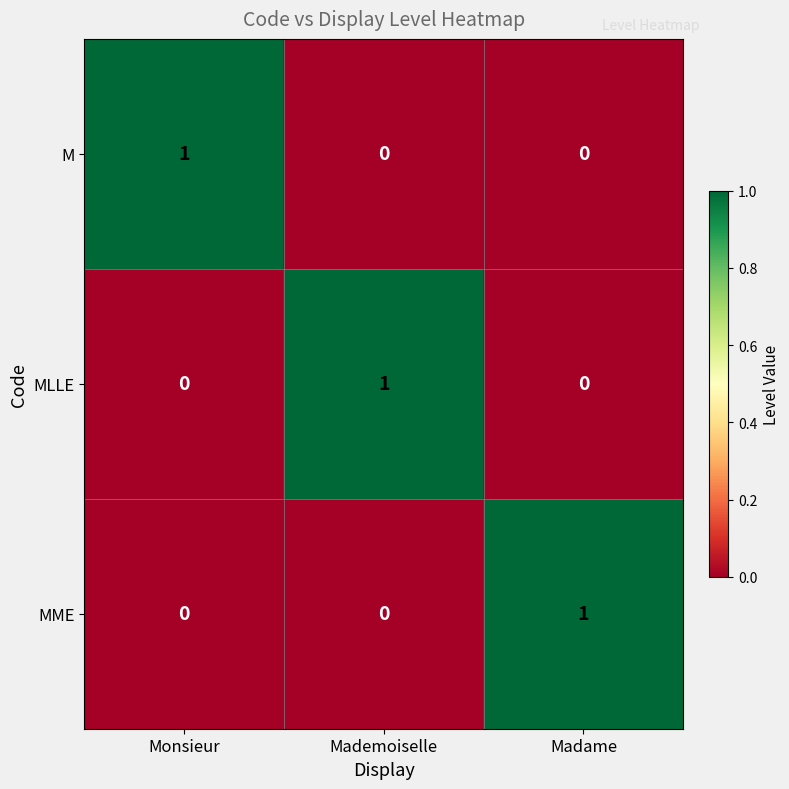

The value of M at Madame is 0. True or false?

True